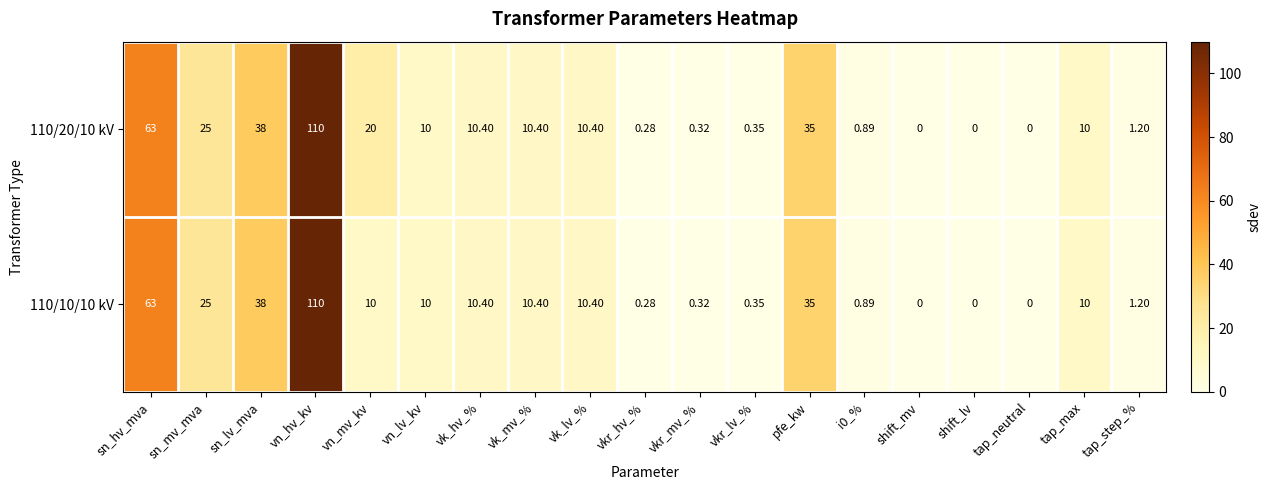

Which category has the highest value across all series?

vn_hv_kv